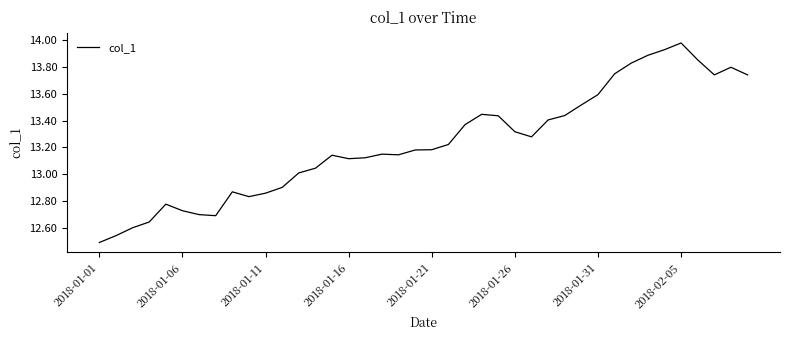

What is the sum of all values?

529.3